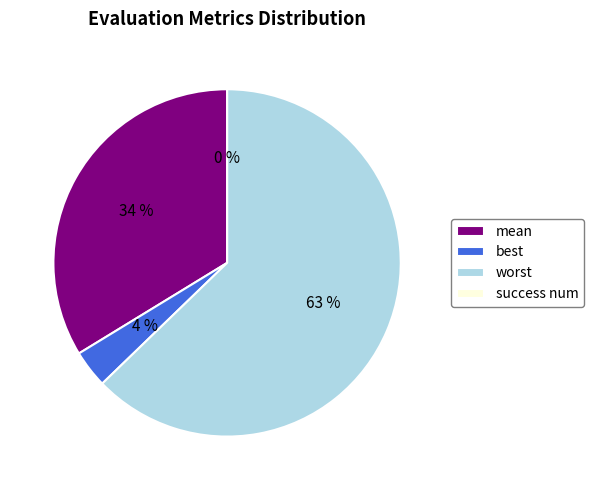

To the nearest percent, what percentage of the pie is worst?

63%